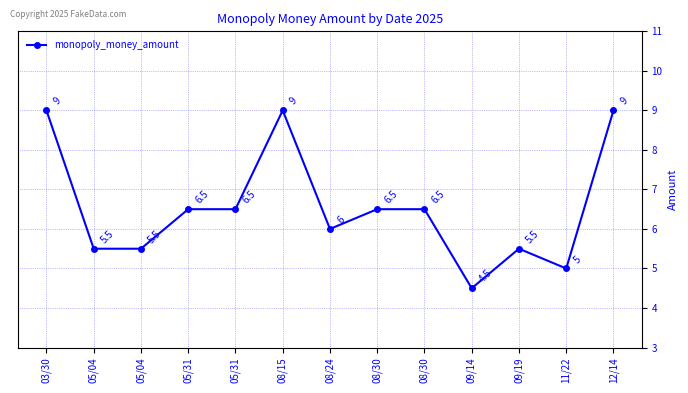

Does the chart have visible grid lines?

Yes